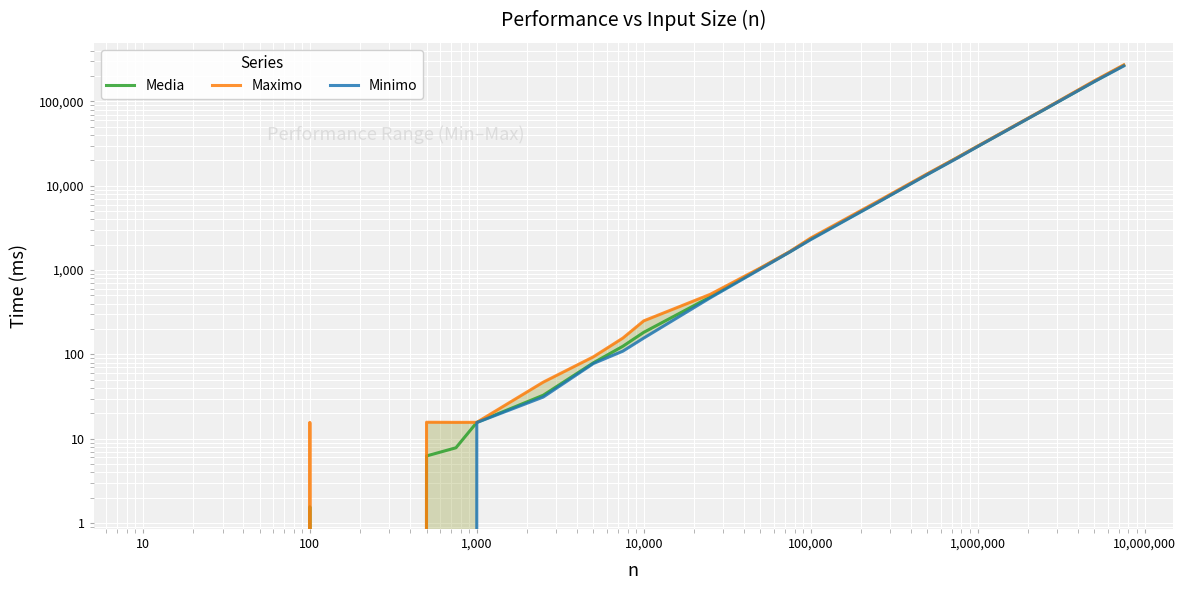

Rank the series by their average value, from highest to lowest.

Maximo, Media, Minimo